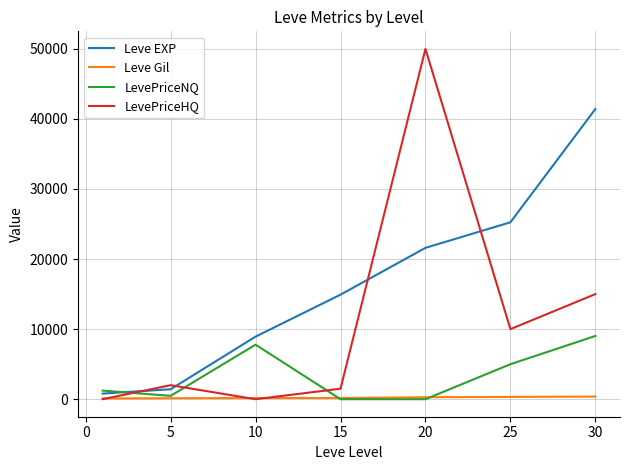

True or false: Leve EXP and Leve Gil intersect in this chart.

False